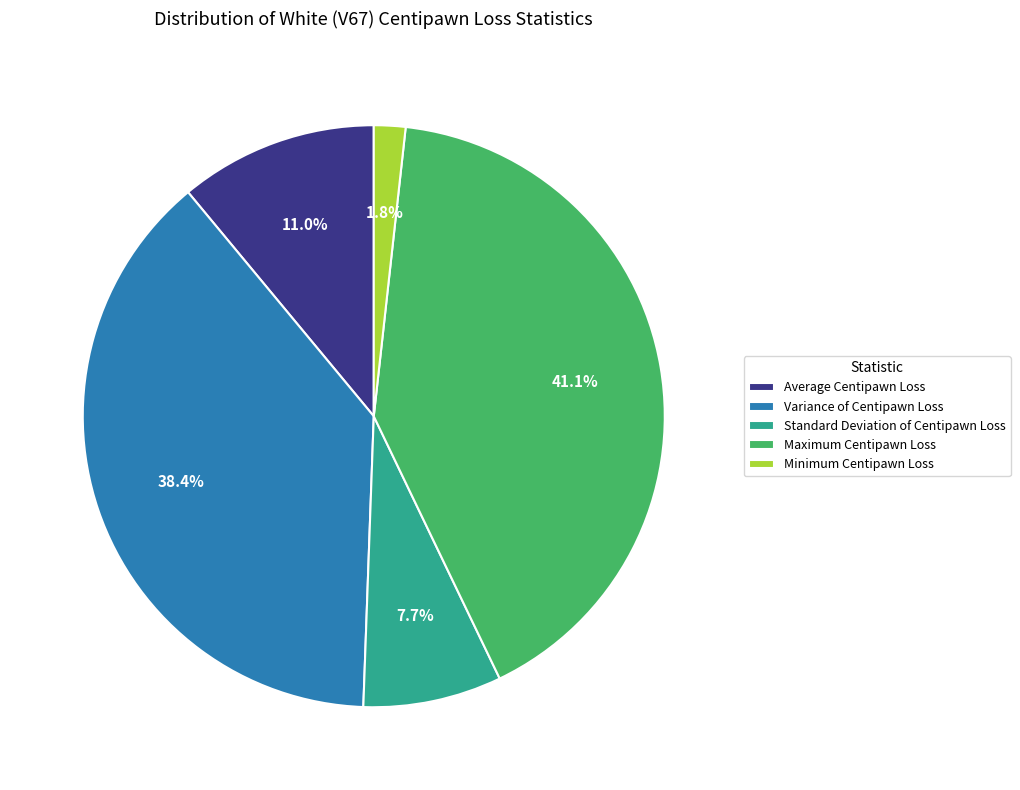

Rank the categories by value from highest to lowest.

Maximum Centipawn Loss, Variance of Centipawn Loss, Average Centipawn Loss, Standard Deviation of Centipawn Loss, Minimum Centipawn Loss